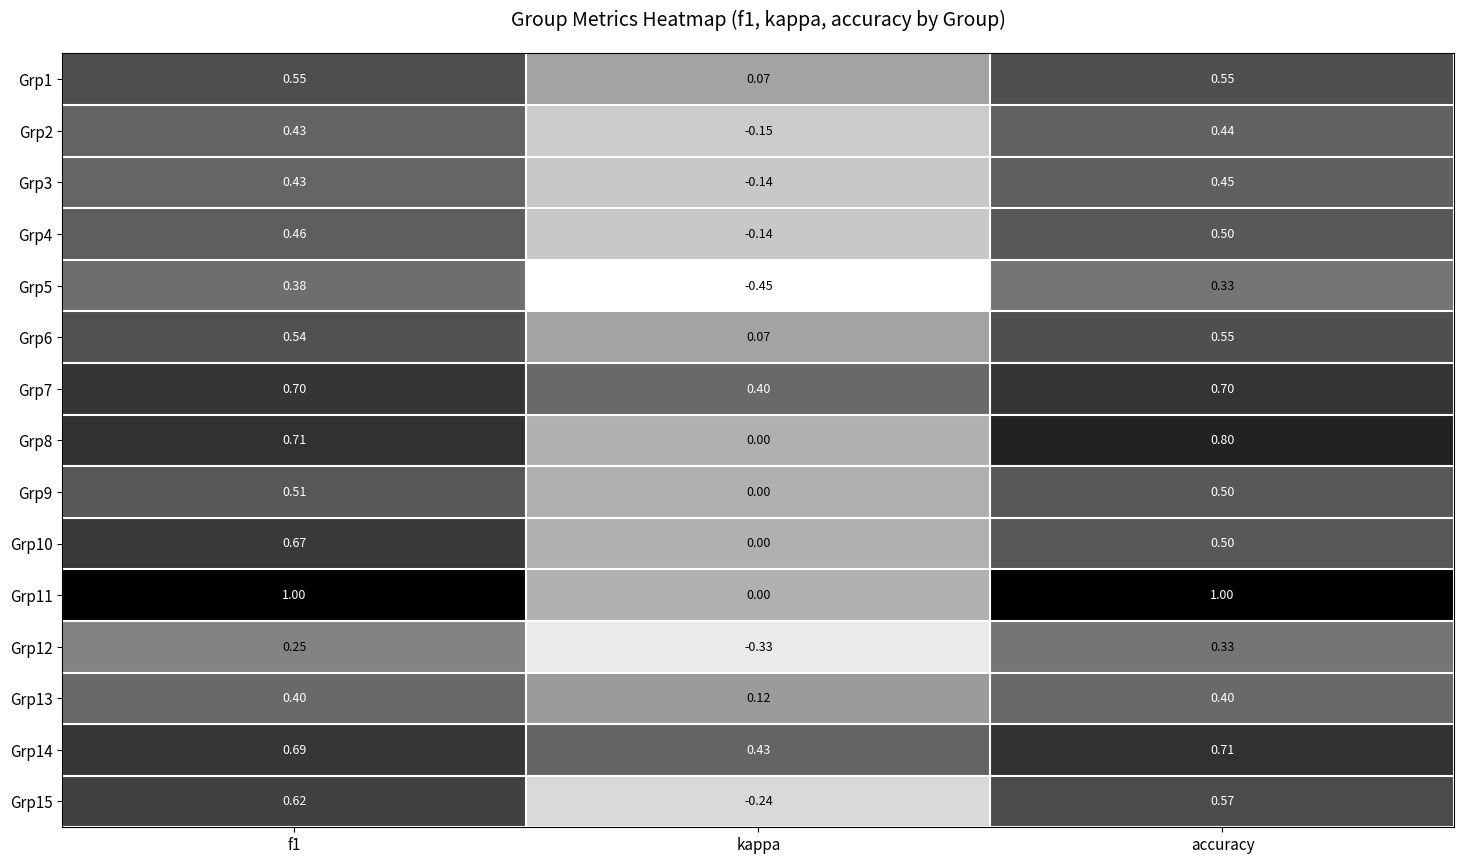

Which label corresponds to the smallest value in the chart?

kappa